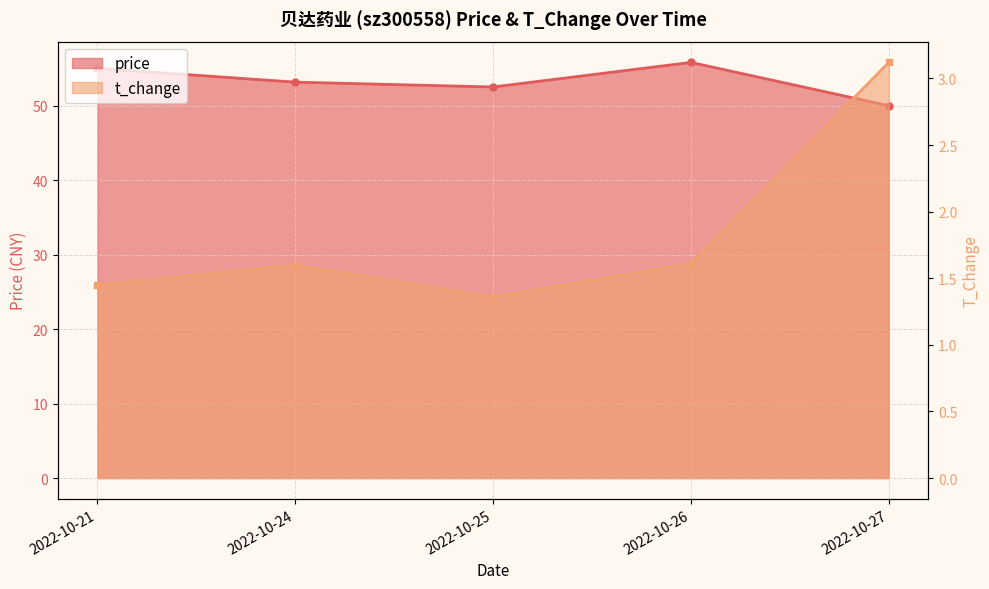

True or false: price and t_change cross at least once.

False